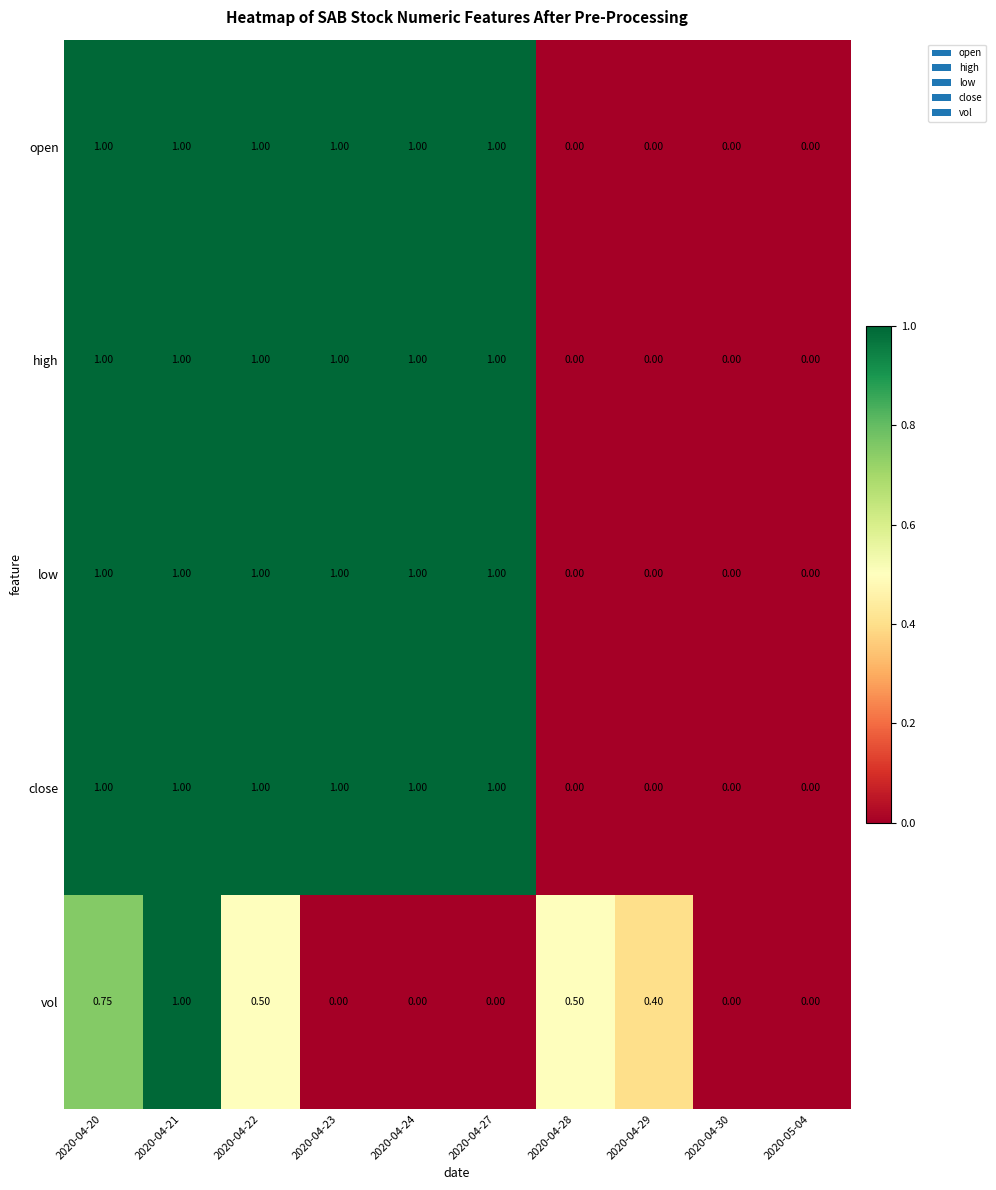

Is the value of low at 2020-04-29 greater than the value of vol at 2020-04-21?

No